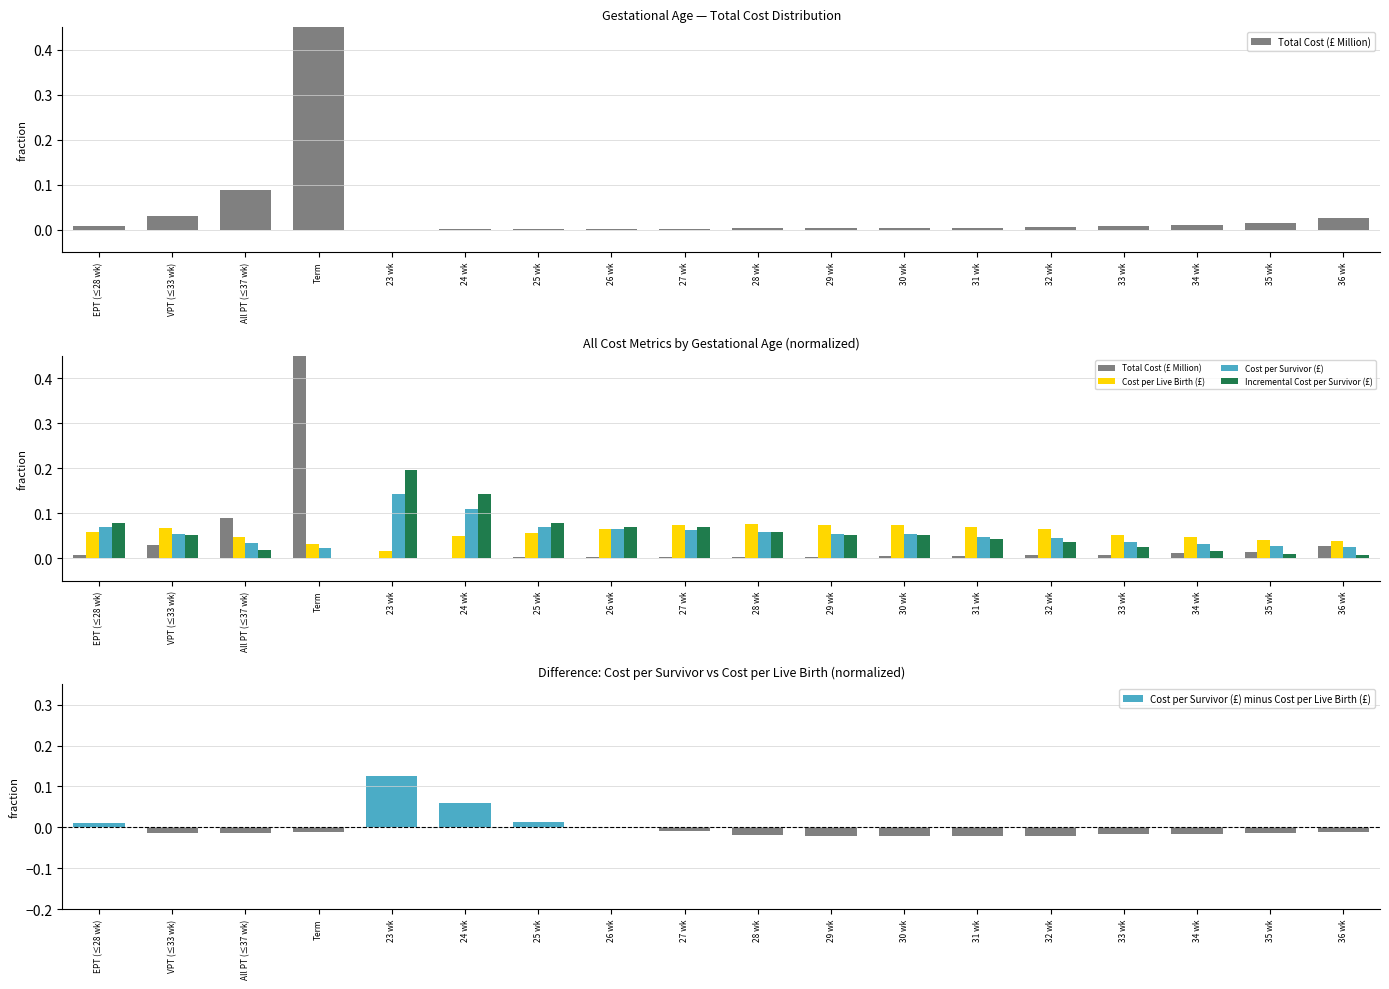

Reading left to right, extract all data points from this chart.

Total Cost (£ Million): 0.0	0.0	0.1	0.8	0.0	0.0	0.0	0.0	0.0	0.0	0.0	0.0	0.0	0.0	0.0	0.0	0.0	0.0
Cost per Live Birth (£): 0.1	0.1	0.0	0.0	0.0	0.0	0.1	0.1	0.1	0.1	0.1	0.1	0.1	0.1	0.1	0.0	0.0	0.0
Cost per Survivor (£): 0.1	0.1	0.0	0.0	0.1	0.1	0.1	0.1	0.1	0.1	0.1	0.1	0.0	0.0	0.0	0.0	0.0	0.0
Incremental Cost per Survivor (£): 0.1	0.1	0.0	0.0	0.2	0.1	0.1	0.1	0.1	0.1	0.1	0.1	0.0	0.0	0.0	0.0	0.0	0.0
Cost per Survivor (£) minus Cost per Live Birth (£): 0.0	-0.0	-0.0	-0.0	0.1	0.1	0.0	-0.0	-0.0	-0.0	-0.0	-0.0	-0.0	-0.0	-0.0	-0.0	-0.0	-0.0